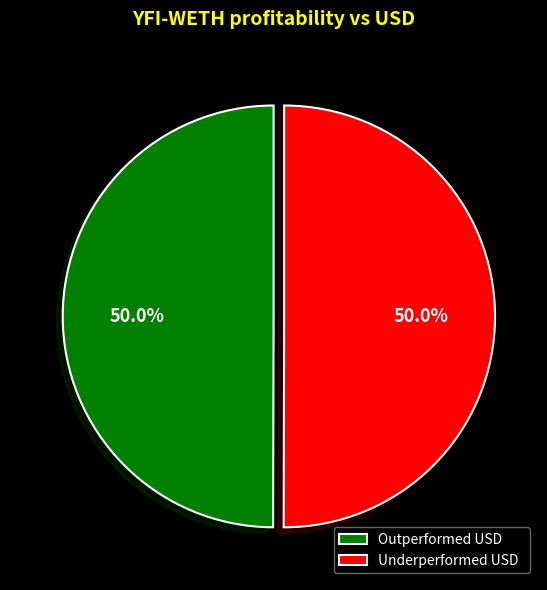

What percentage do Underperformed USD and Outperformed USD together represent?

100.0%